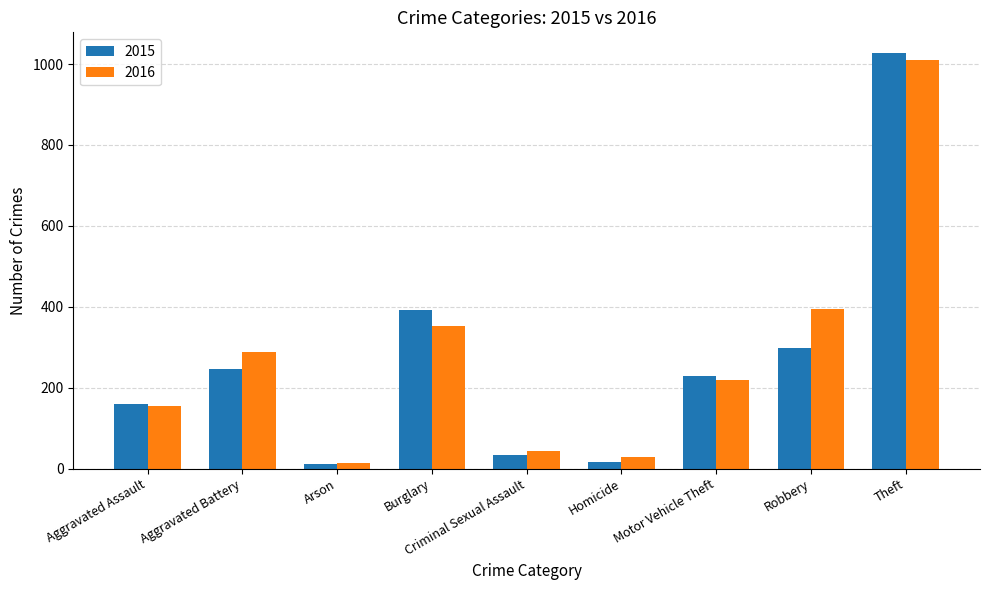

What is the average value of the 2015 series?

268